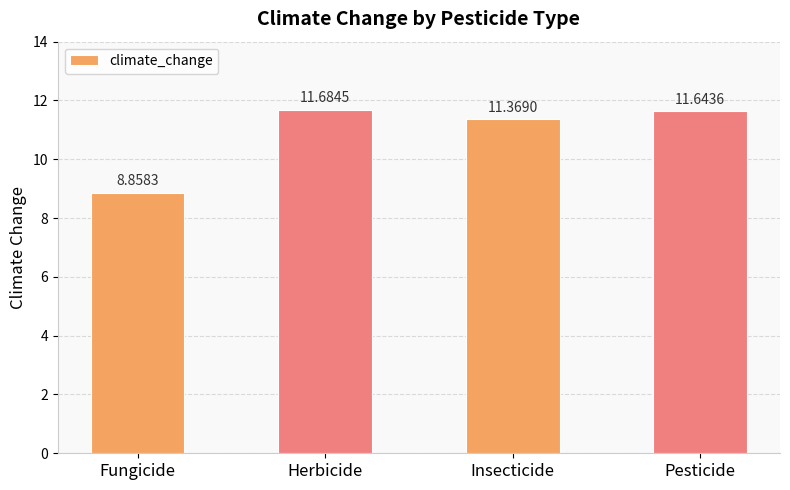

Is it true that the value at Insecticide is 18.2?

False